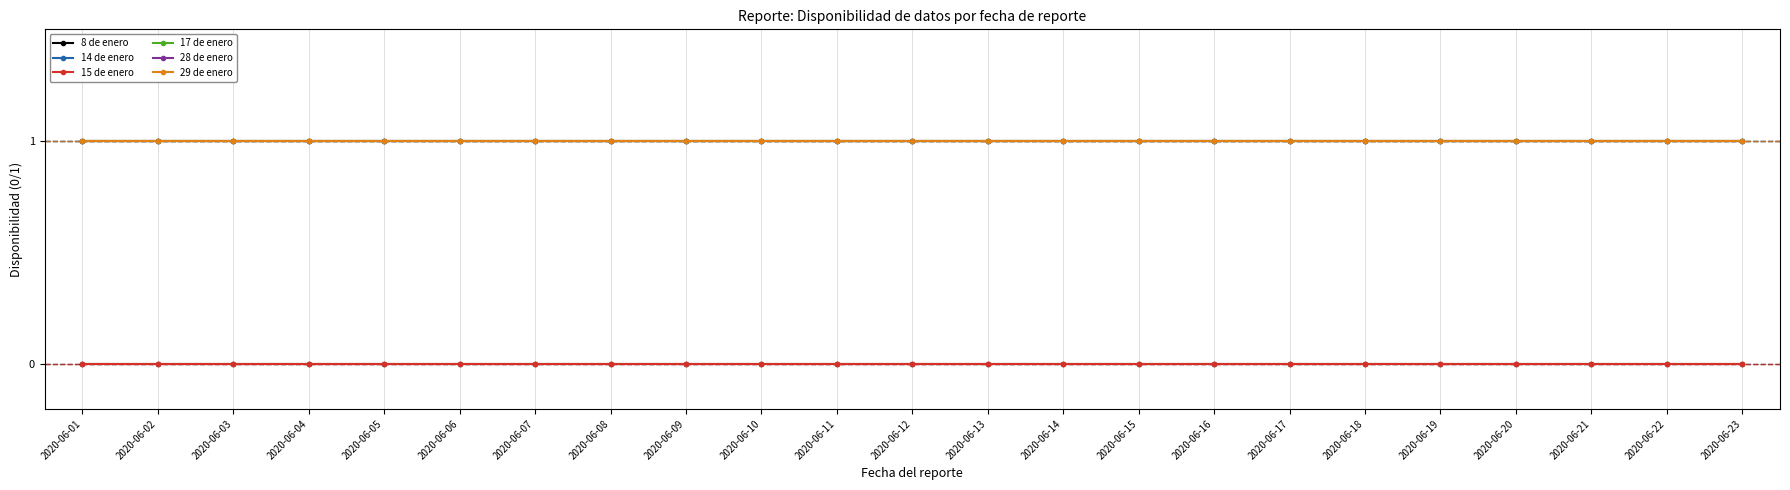

Which has a higher value, 2020-06-06 or 2020-06-04?

2020-06-06